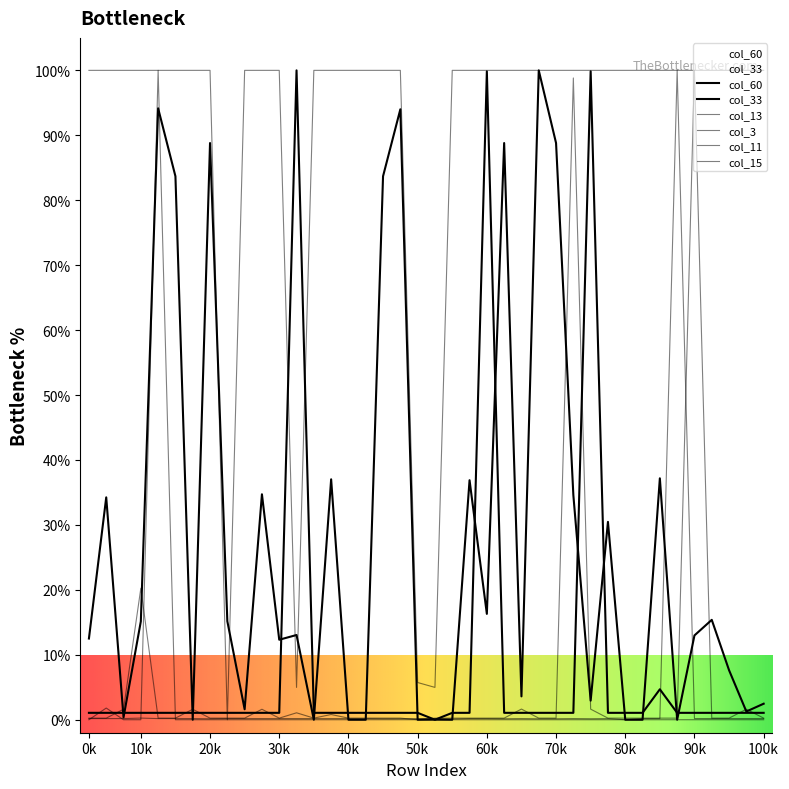

True or false: col_60 has a value of 0.0 at 32.

True